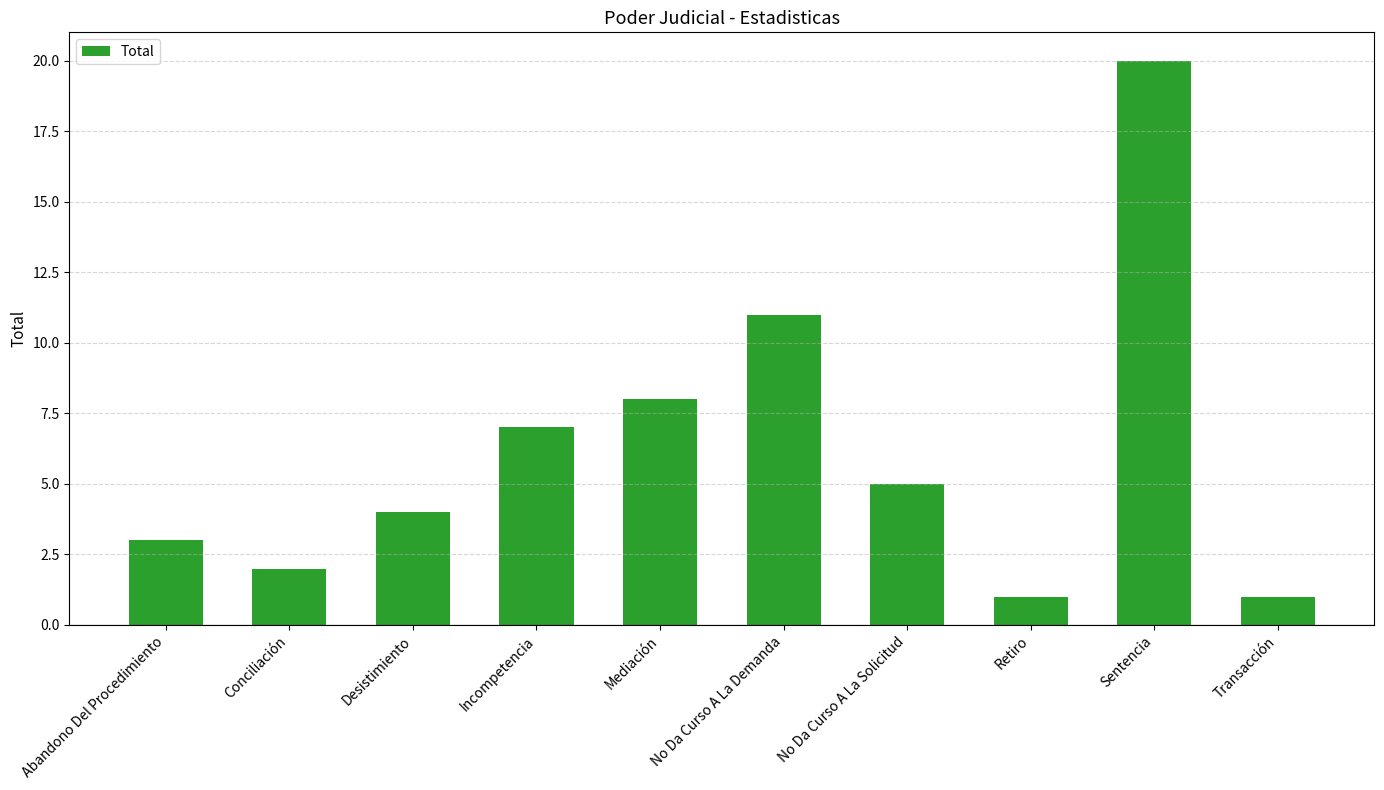

Count the number of data series in this chart.

1